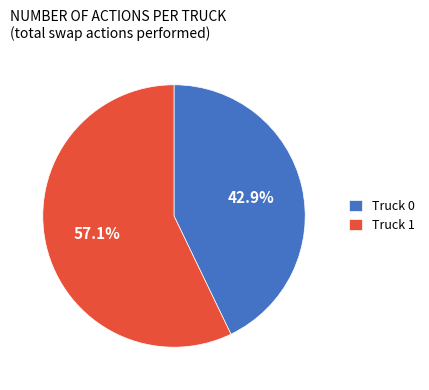

Is it true that Truck 0 is 57% of the pie?

False